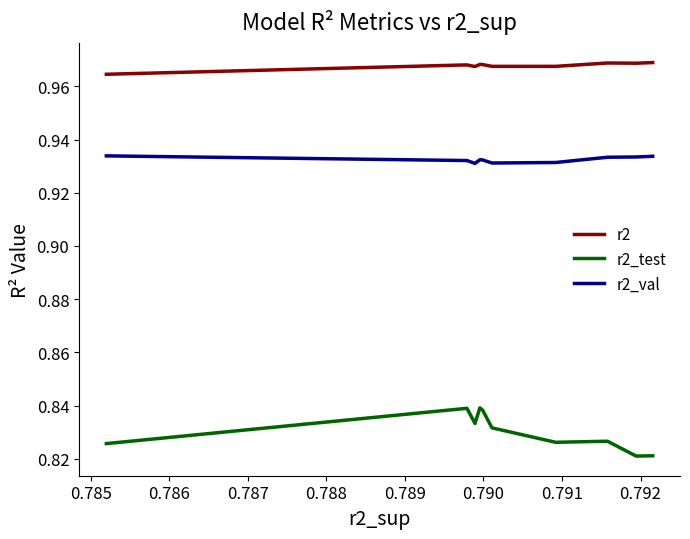

Reading left to right, extract all data points from this chart.

r2: 1.0	1.0	1.0	1.0	1.0	1.0	1.0	1.0	1.0	1.0
r2_test: 0.8	0.8	0.8	0.8	0.8	0.8	0.8	0.8	0.8	0.8
r2_val: 0.9	0.9	0.9	0.9	0.9	0.9	0.9	0.9	0.9	0.9